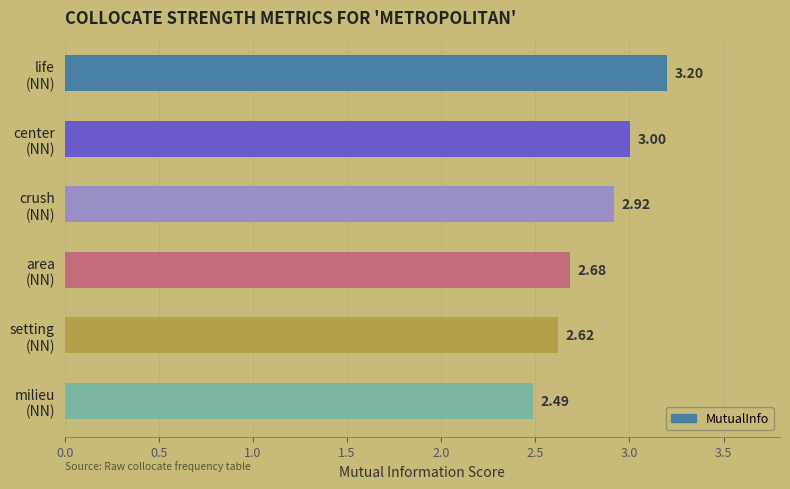

What is the average value?

2.8